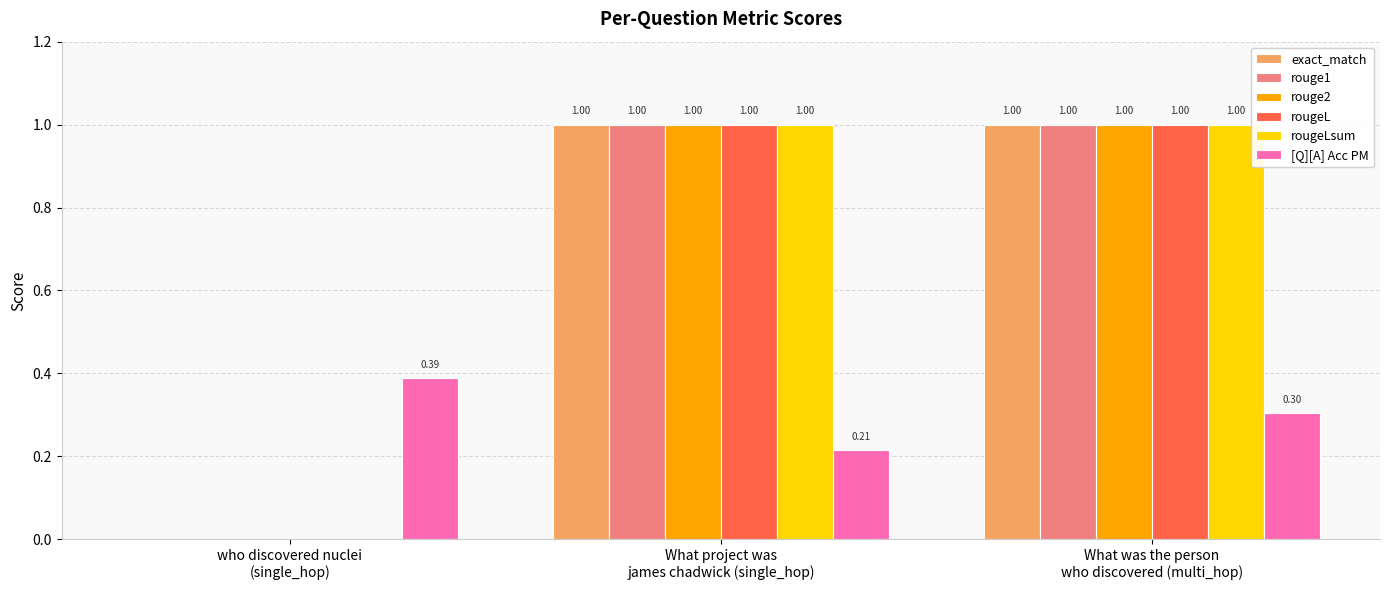

How many values in exact_match are above zero?

2